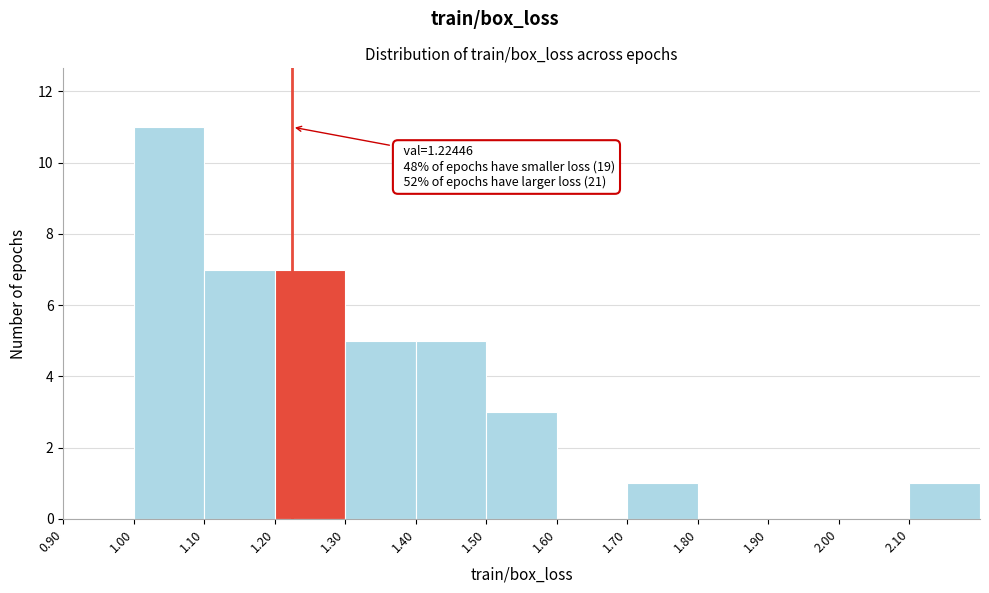

Which range on the x-axis has the tallest bar?

1.0 to 1.1